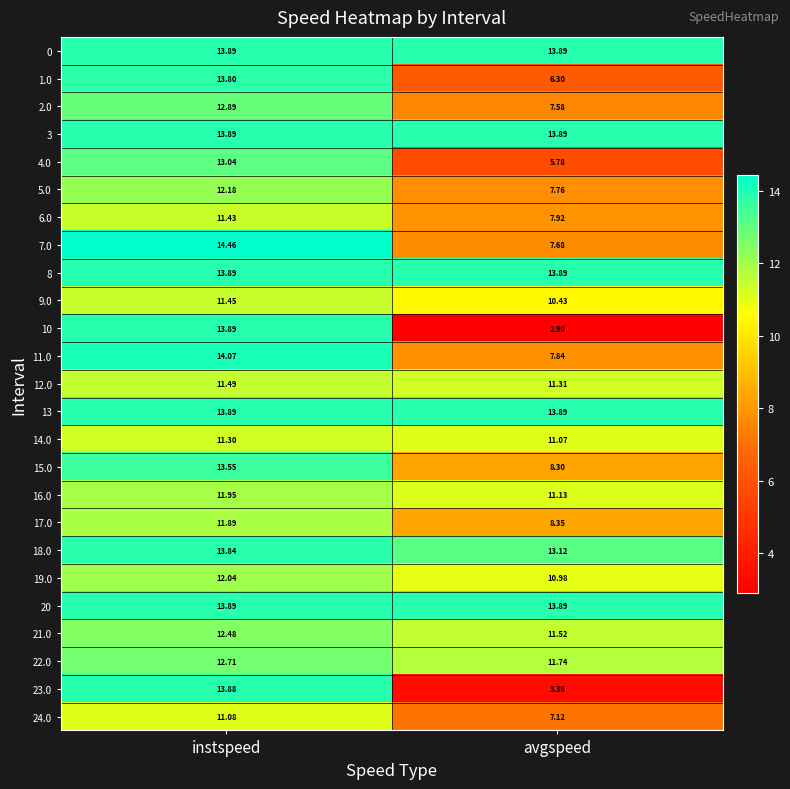

Which category has the highest value in the 11.0 series?

instspeed